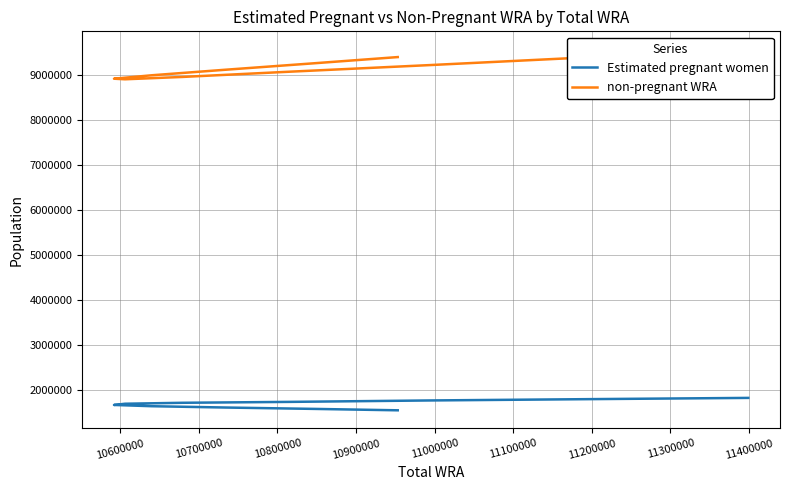

What is the value of the Estimated pregnant women point at the 6th from the left?

1704195.6